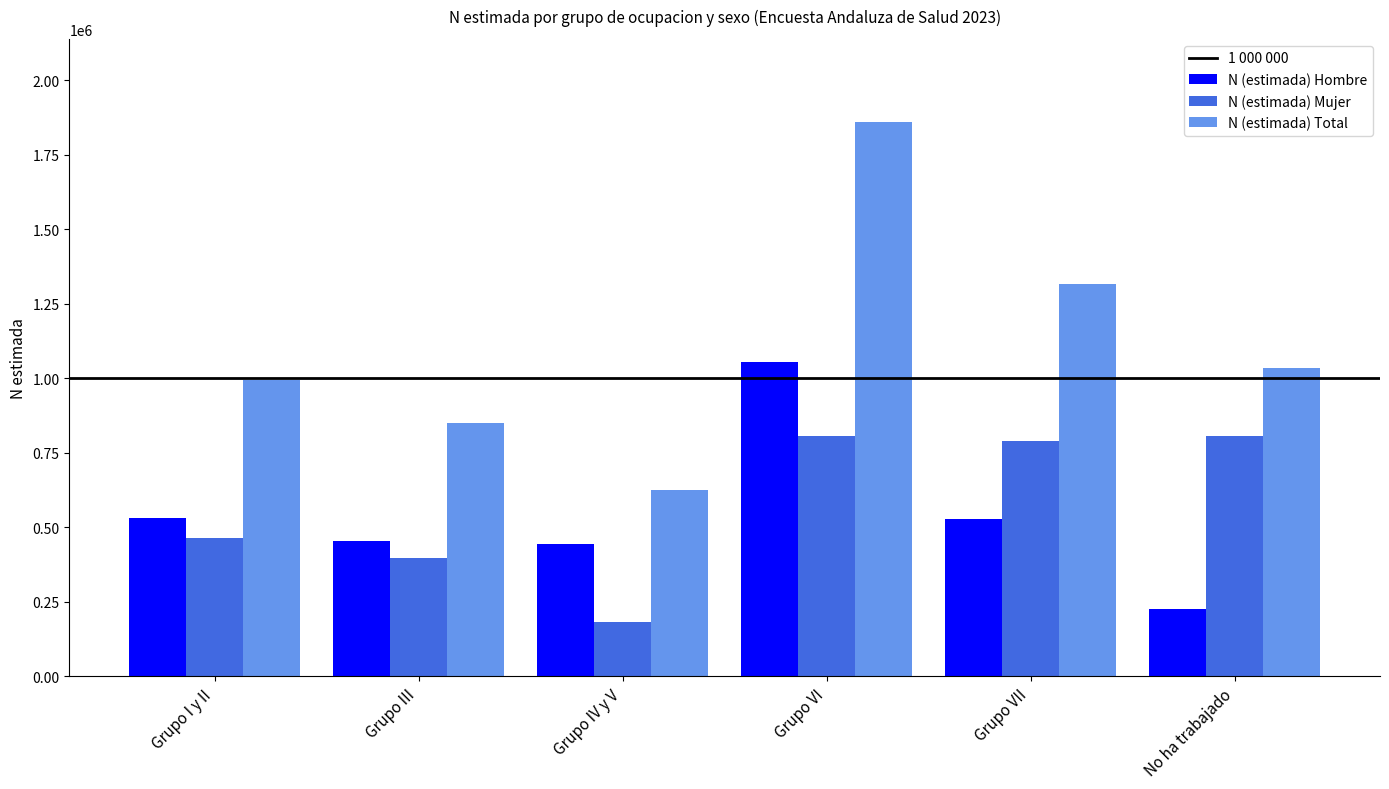

Read the N (estimada) Total value at Grupo I y II.

993697